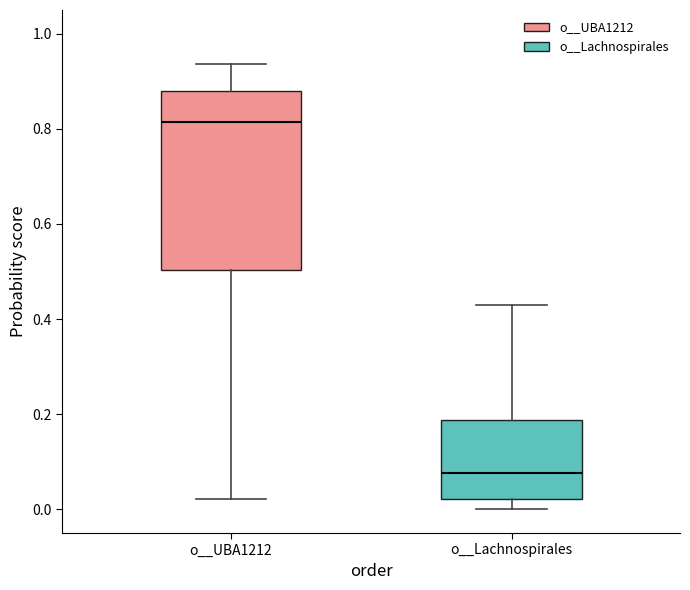

Reading left to right, read every box against the y-axis: the position of its median line, the range the box covers, and the ends of its whiskers. The values are not printed on the chart, so give them approximately, as read against the axis.

o__UBA1212: median 0.82, box 0.50 to 0.88, whiskers 0.02 to 0.94
o__Lachnospirales: median 0.08, box 0.02 to 0.18, whiskers 0.00 to 0.44